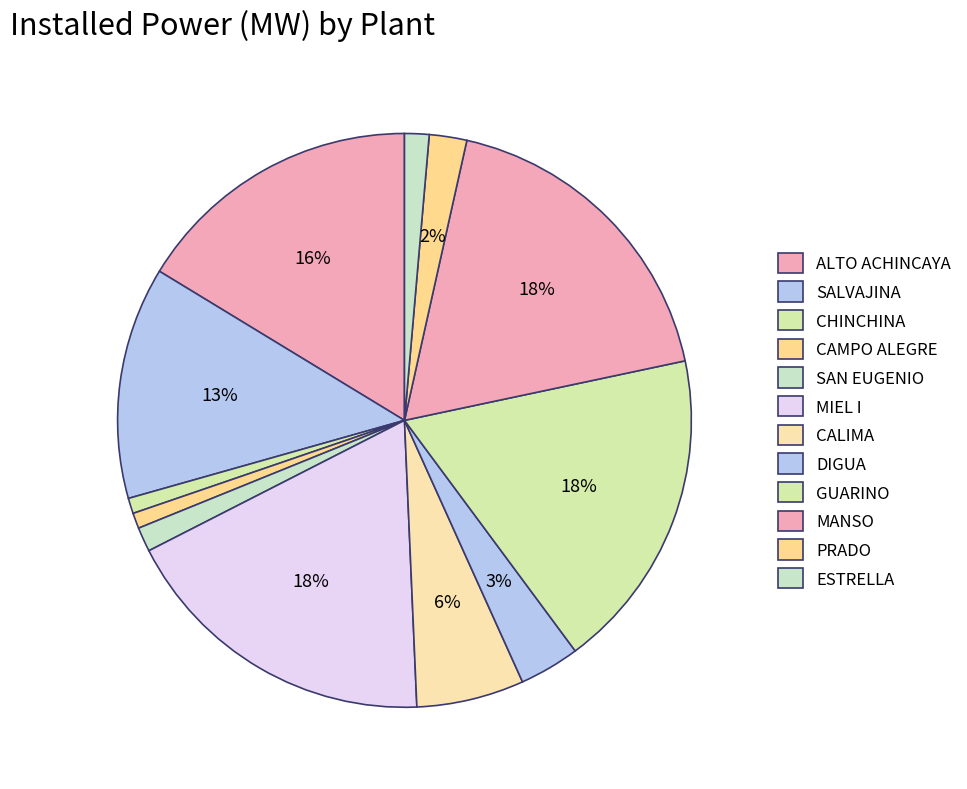

To the nearest percent, what portion does CAMPO ALEGRE represent?

1%